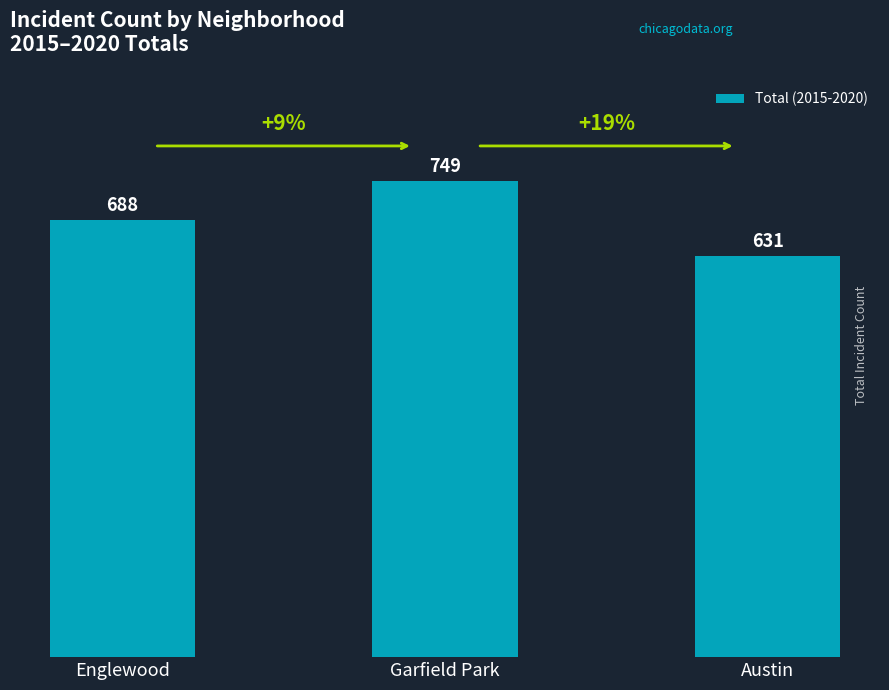

How many data points are less than 688?

1